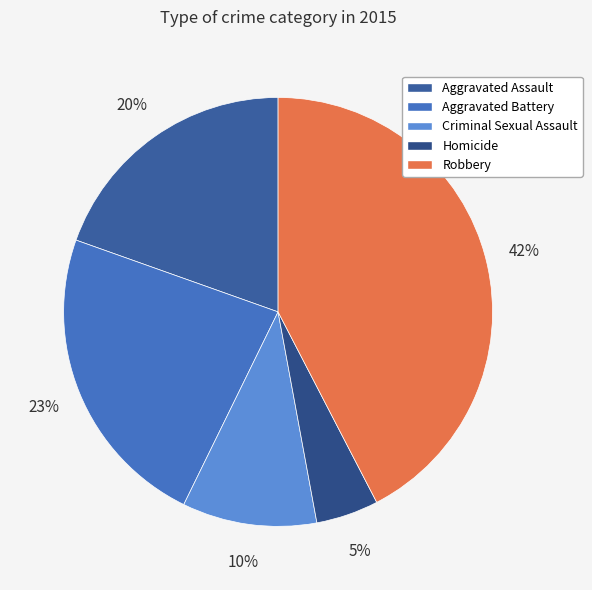

How many slices are in this pie chart?

5